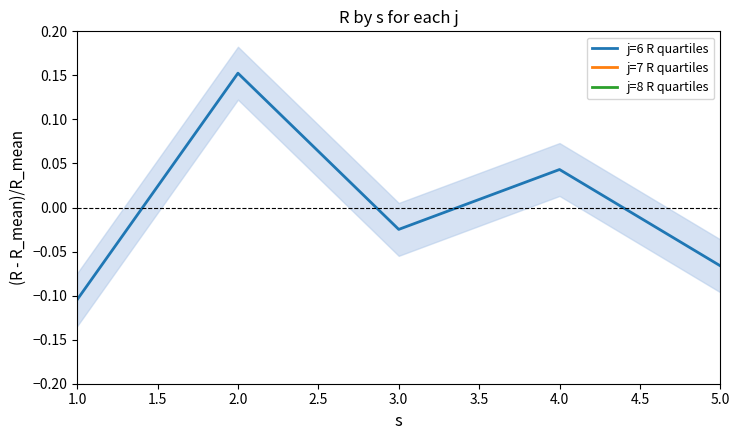

Rank the series by their maximum value, from highest to lowest.

j=6 R quartiles, j=7 R quartiles, j=8 R quartiles